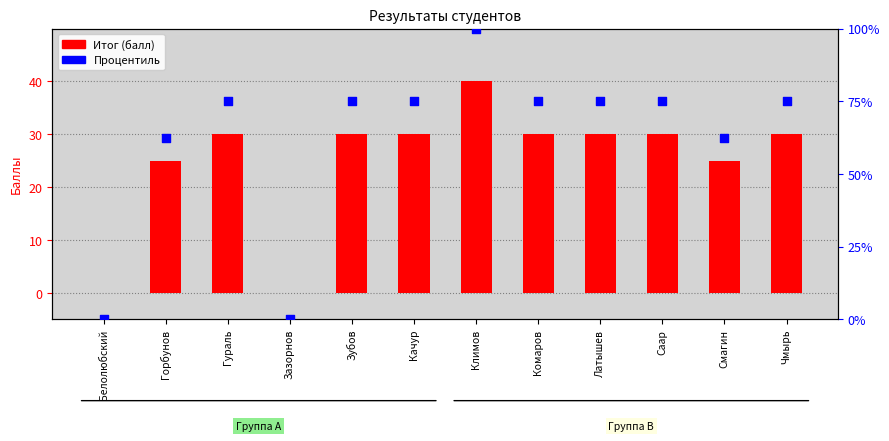

What are all the series names shown in the legend?

Итог (балл), Процентиль